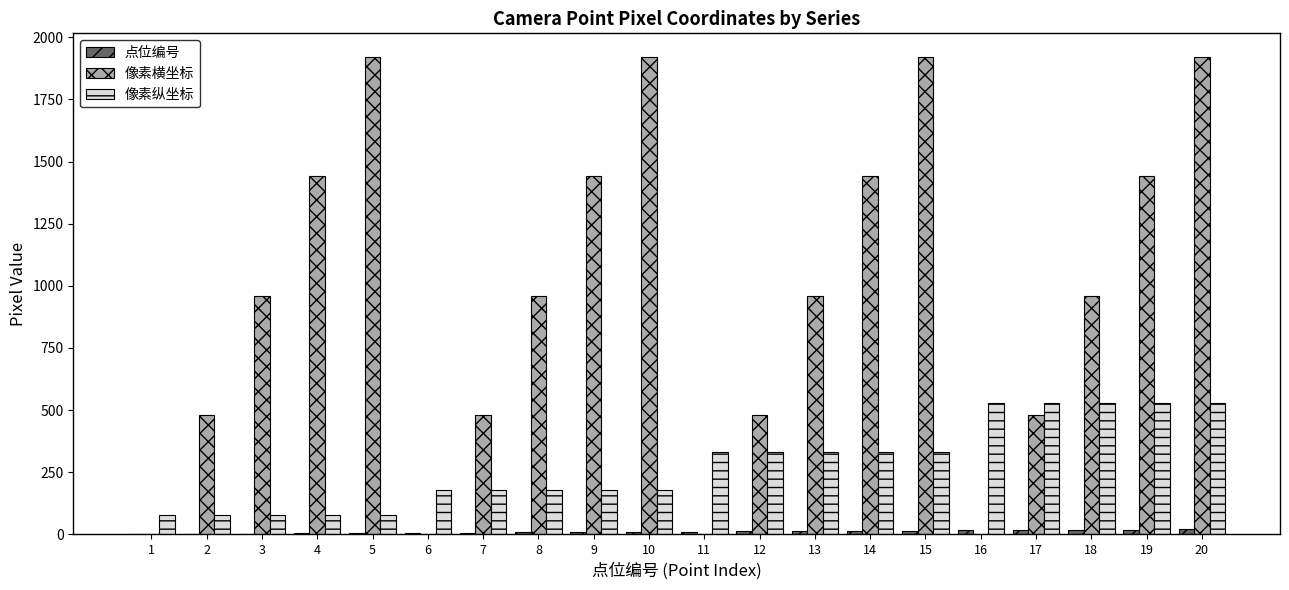

At which category is the sum across all series the highest?

20